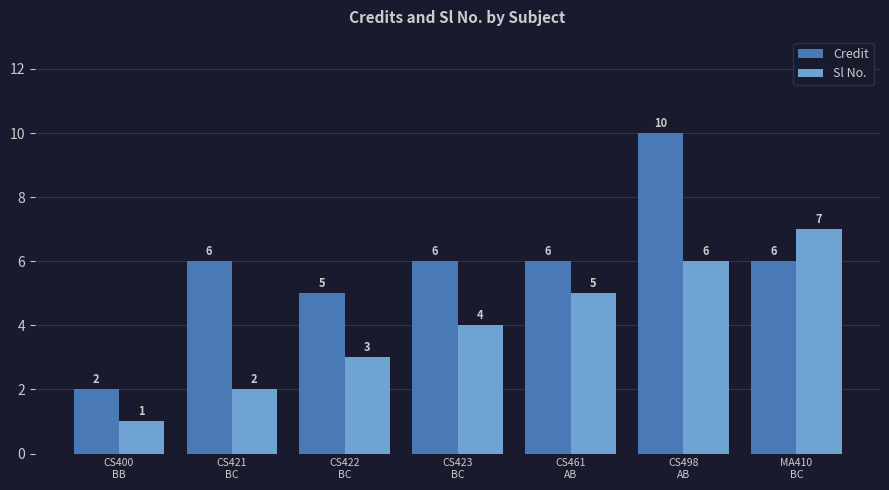

The Credit series shows 17 at CS498
AB. True or false?

False